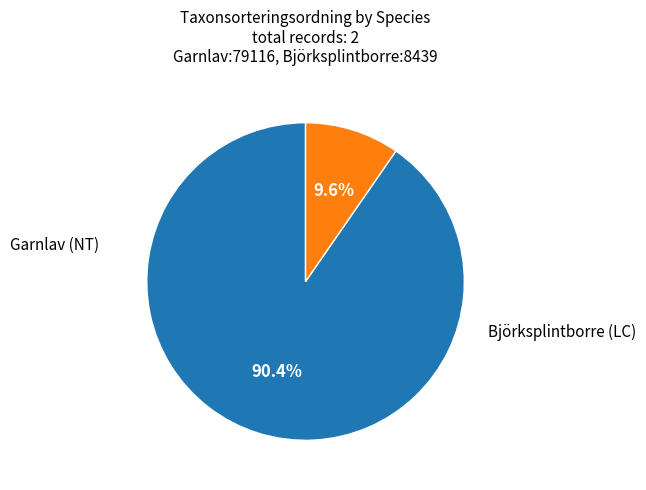

Is it true that Björksplintborre (LC) is 10% of the pie?

True